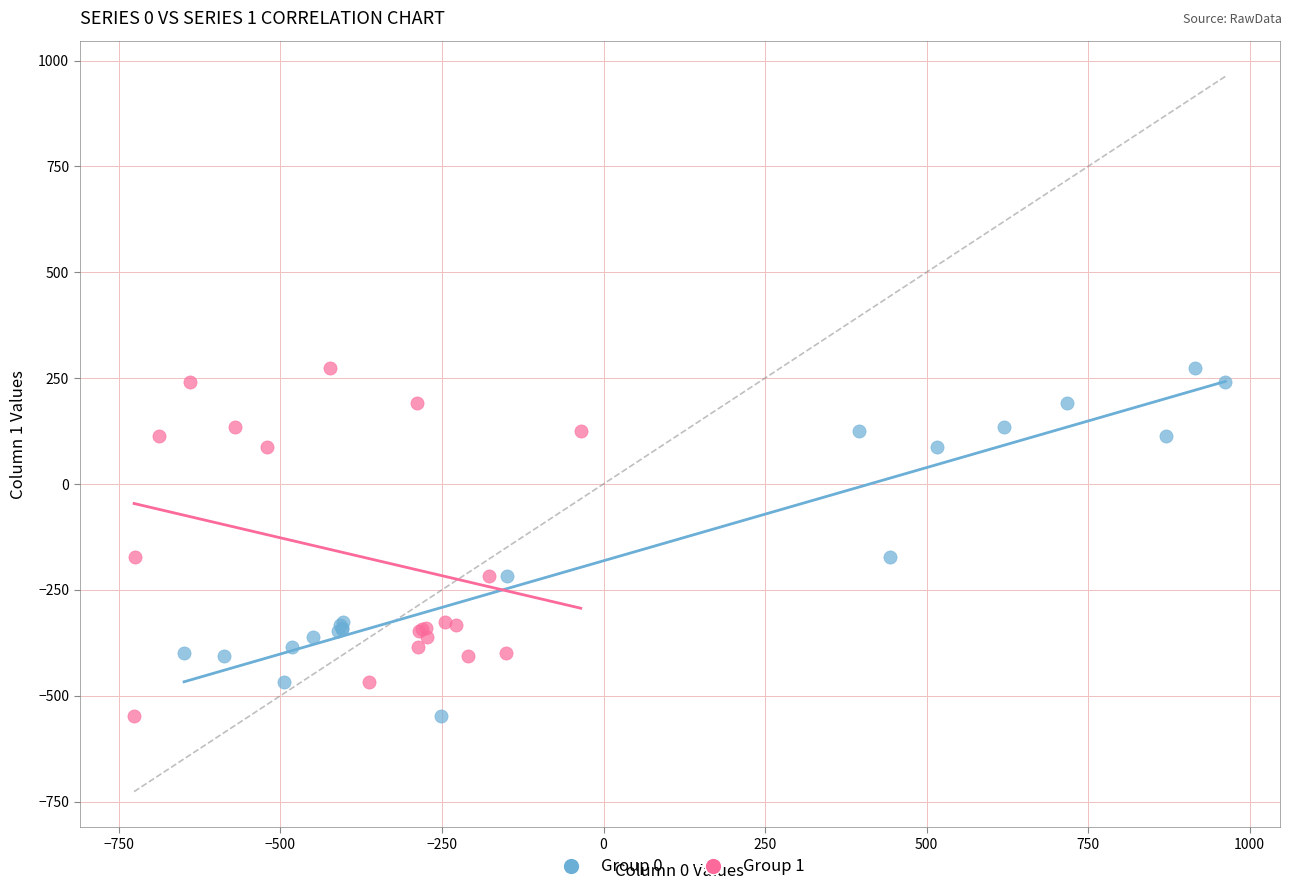

What are all the series names shown in the legend?

Group 0, Group 1